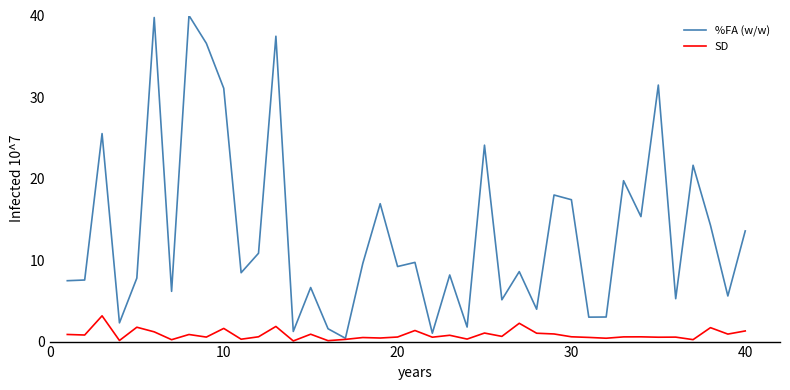

Which series has the largest range (max minus min)?

%FA (w/w)